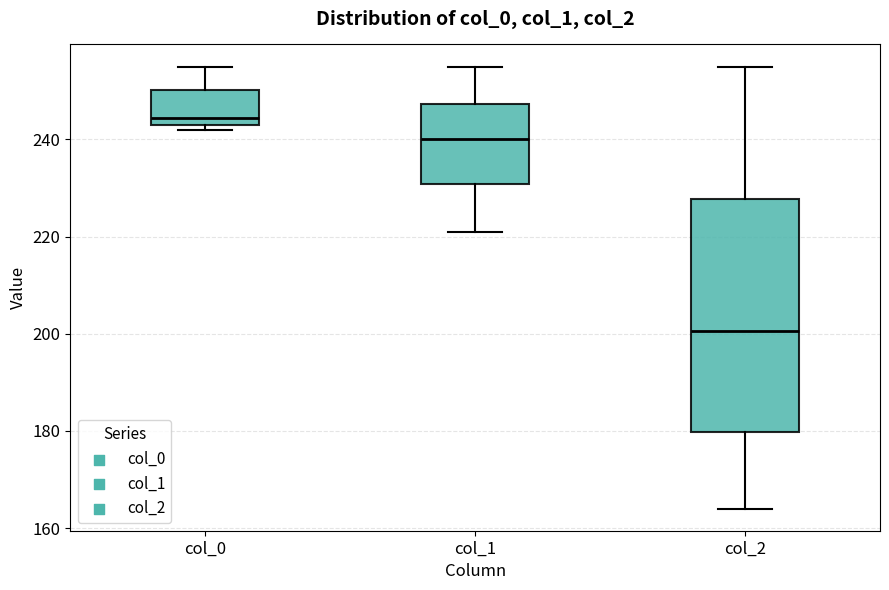

Which box is the tallest, from its lower edge to its upper edge?

col_2